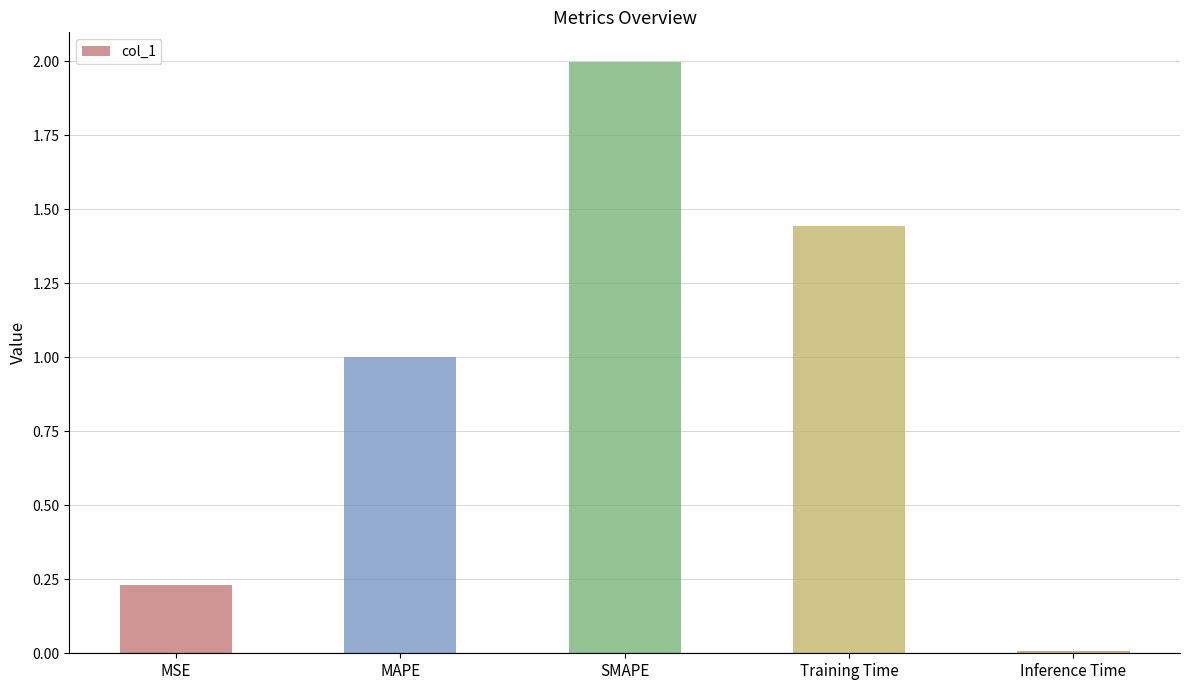

Which label corresponds to the smallest value in the chart?

Inference Time